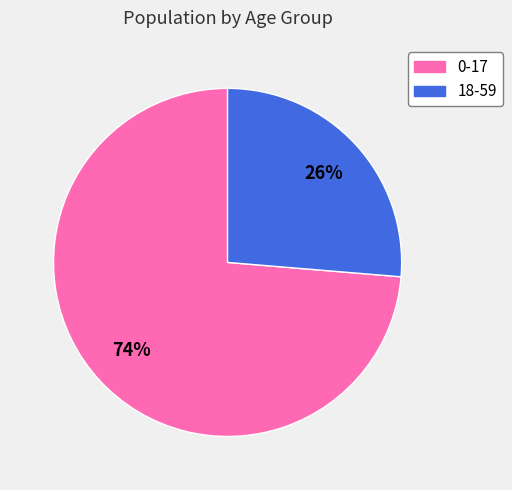

Count the number of slices in the pie.

2